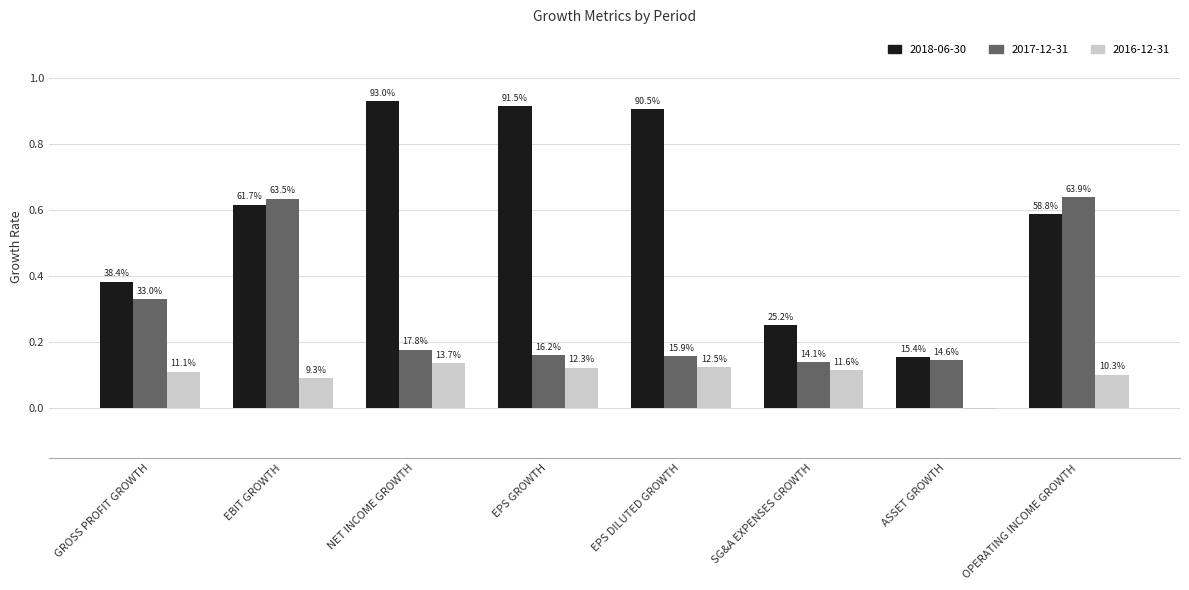

What is the label of the 5th bar from the left?

EPS DILUTED GROWTH